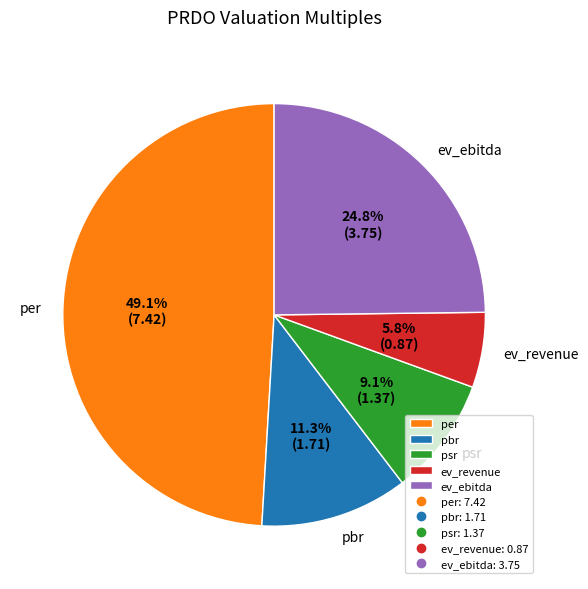

How many slices are in this pie chart?

5